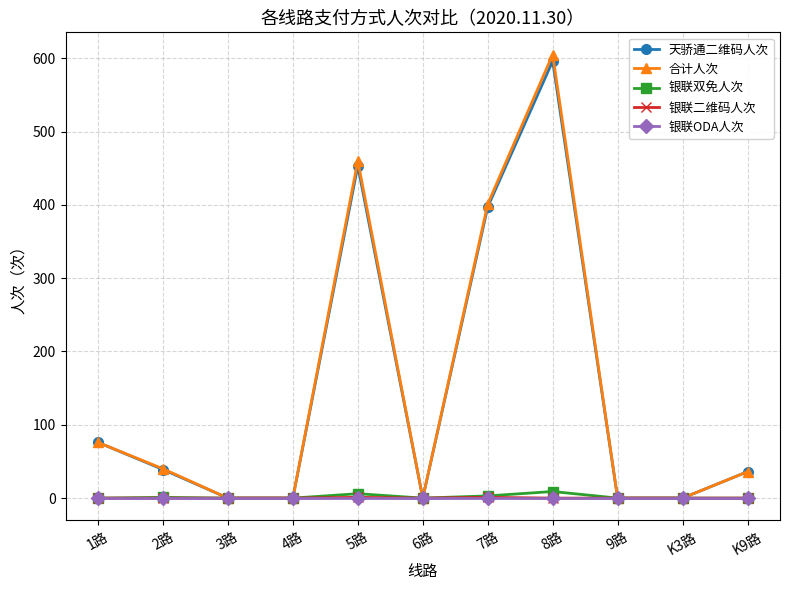

Between 8路 and K9路, which series saw the biggest shift?

合计人次